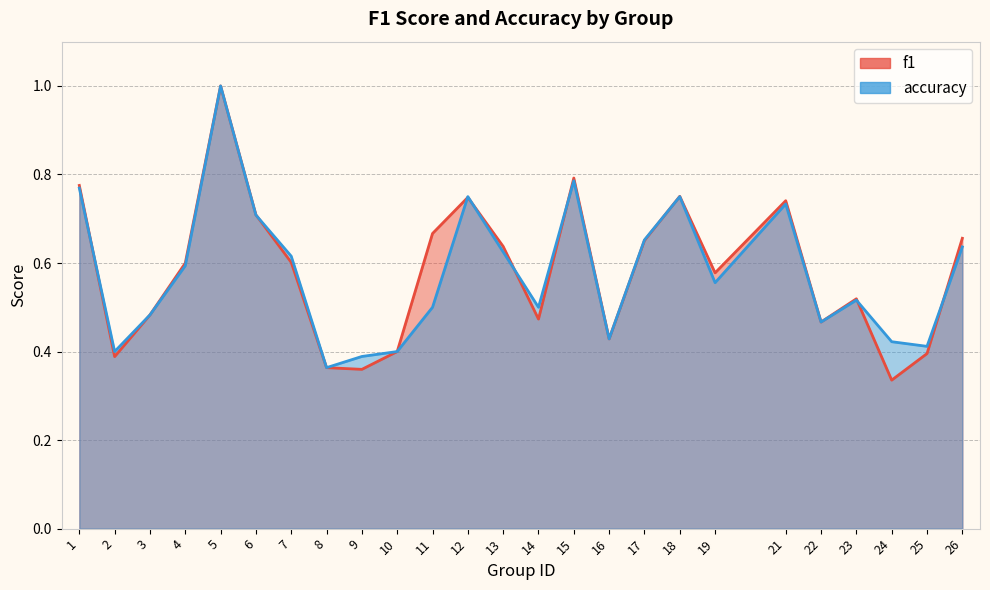

What is the highest value of the f1 series?

1.0